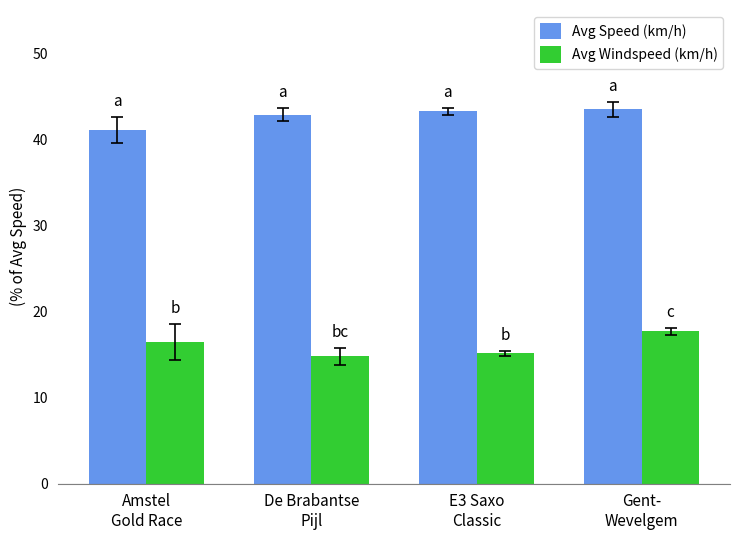

Which series has the largest range (max minus min)?

Avg Windspeed (km/h)